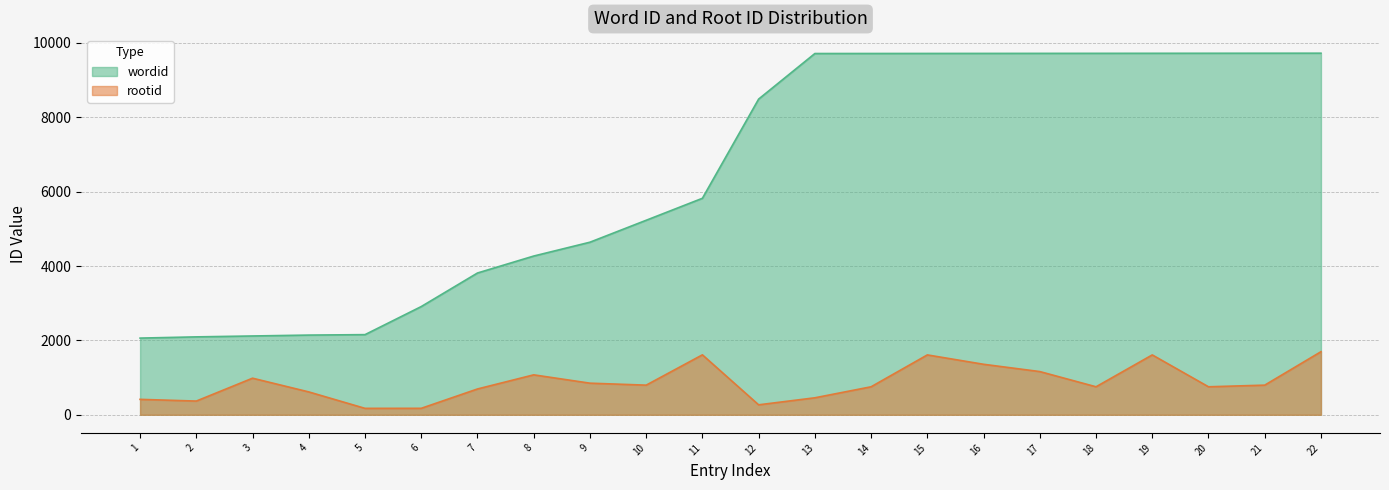

Does the chart display data point markers on the line(s)?

No